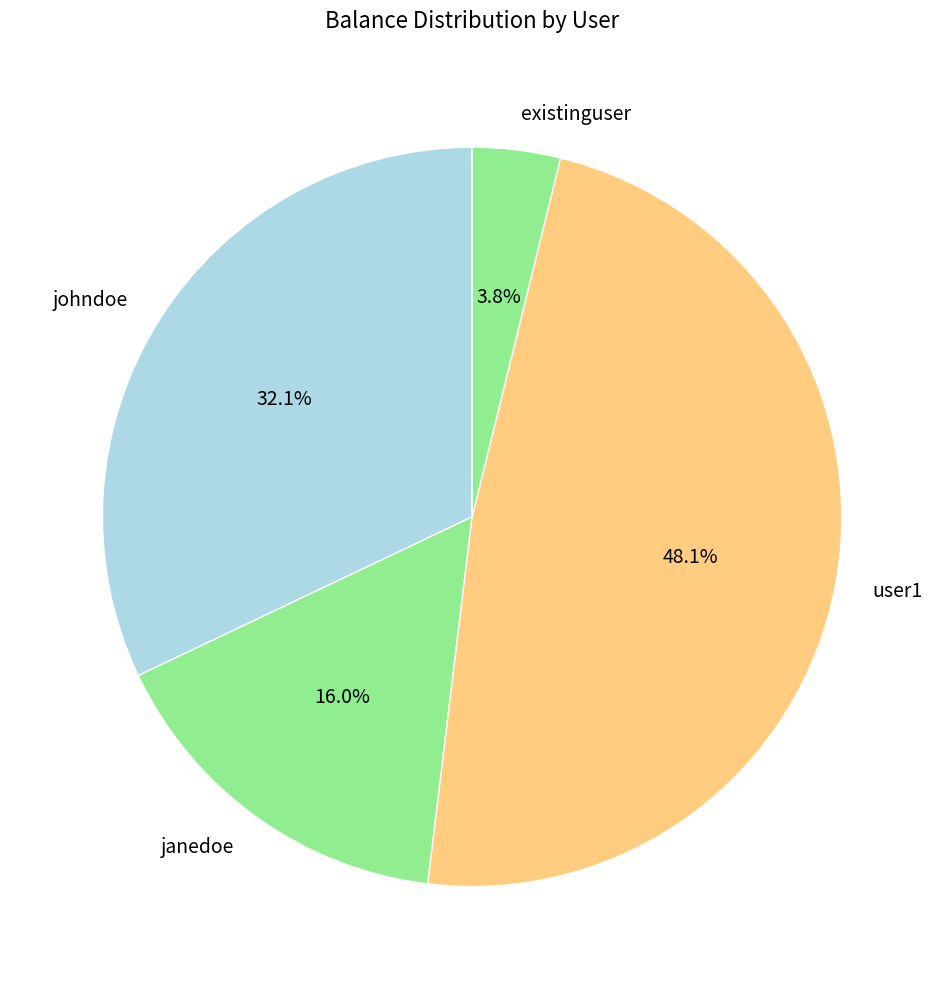

Which slice is the smallest?

existinguser